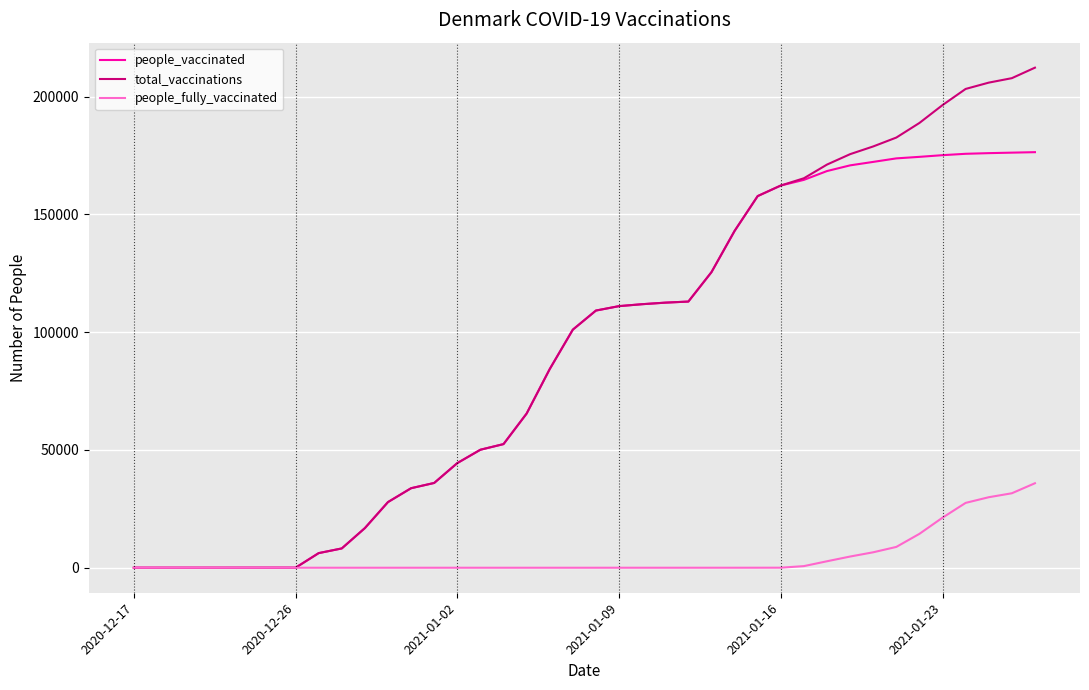

Which series has the widest spread of values?

total_vaccinations